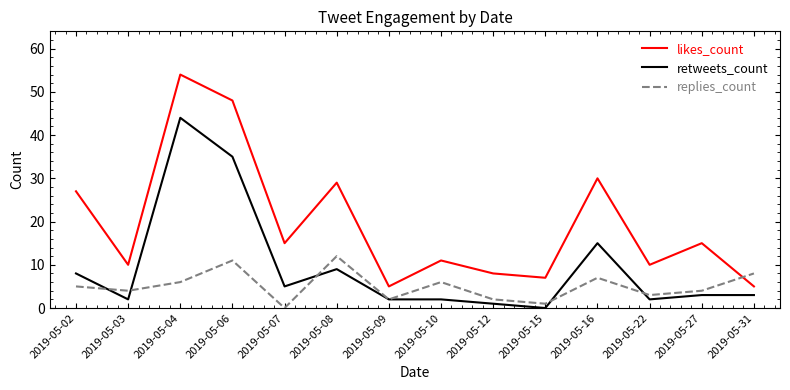

Which category has the highest value in the likes_count series?

2019-05-04